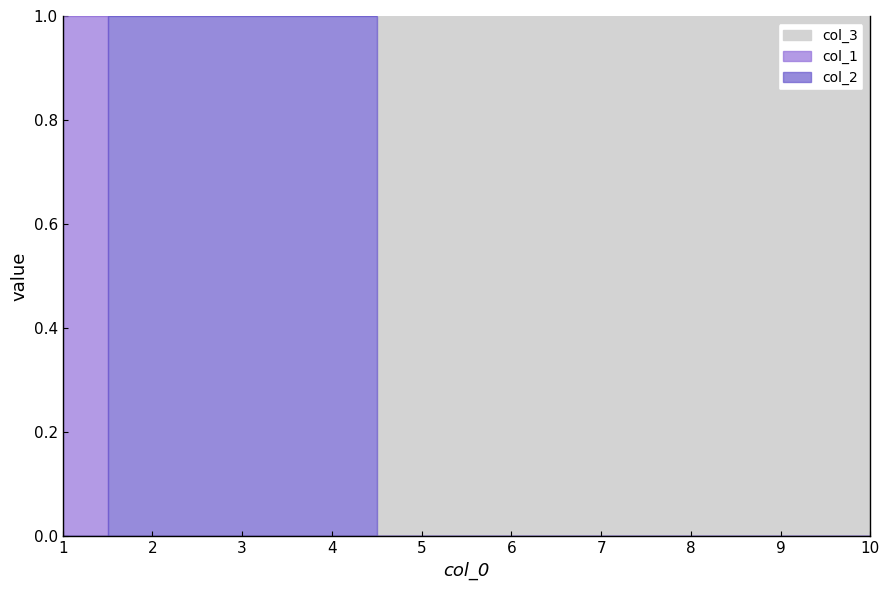

Is the value of col_1 at 6 greater than the value of col_3 at 2?

No